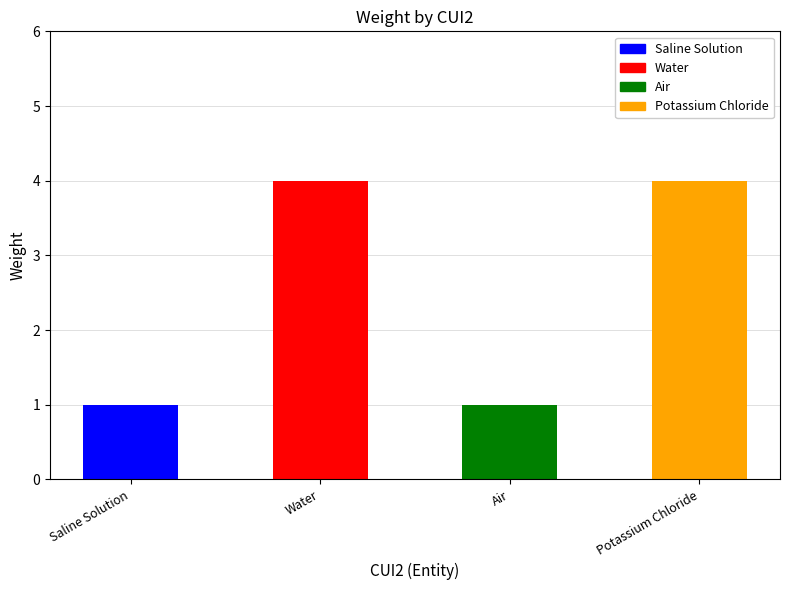

The chart shows a value of 4 at Potassium Chloride. True or false?

True